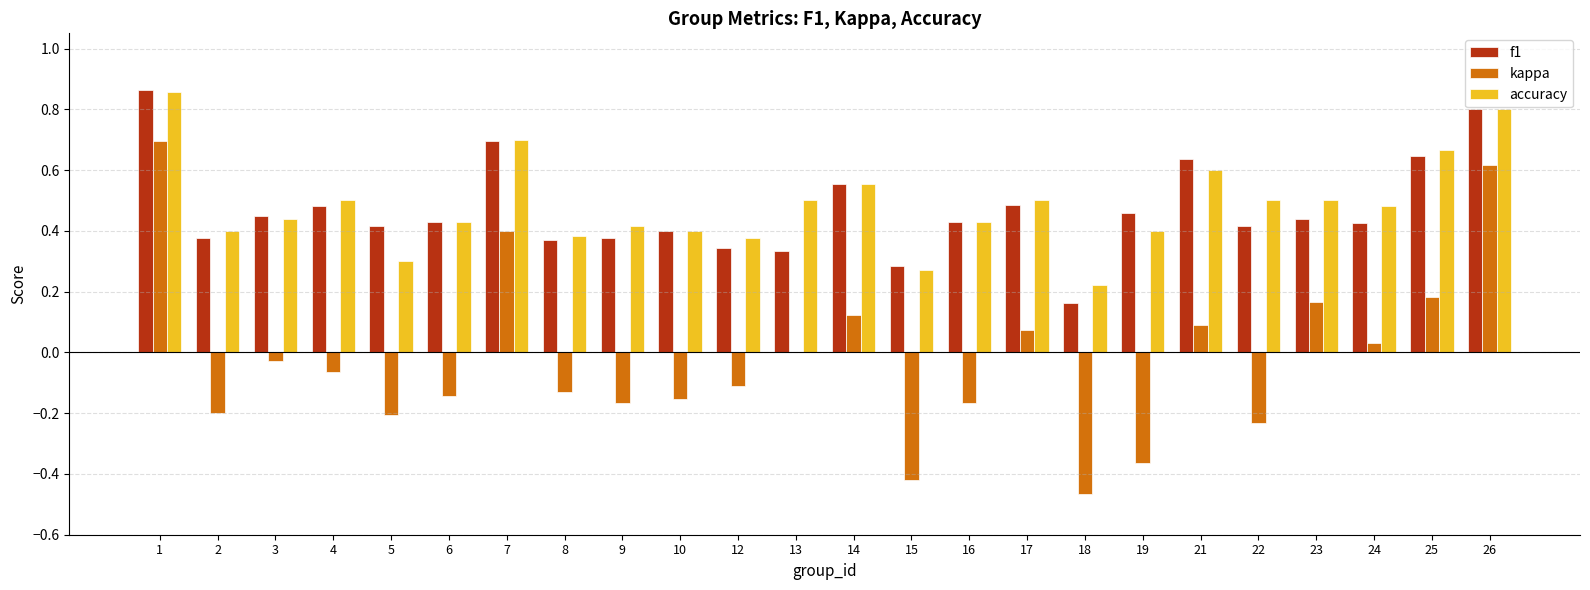

What is the sum of the f1 values at 1 and 26?

1.7